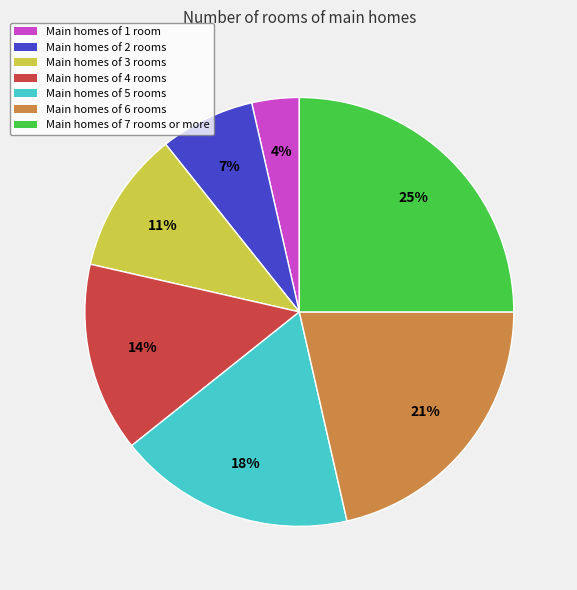

Is there a majority slice in this chart?

No